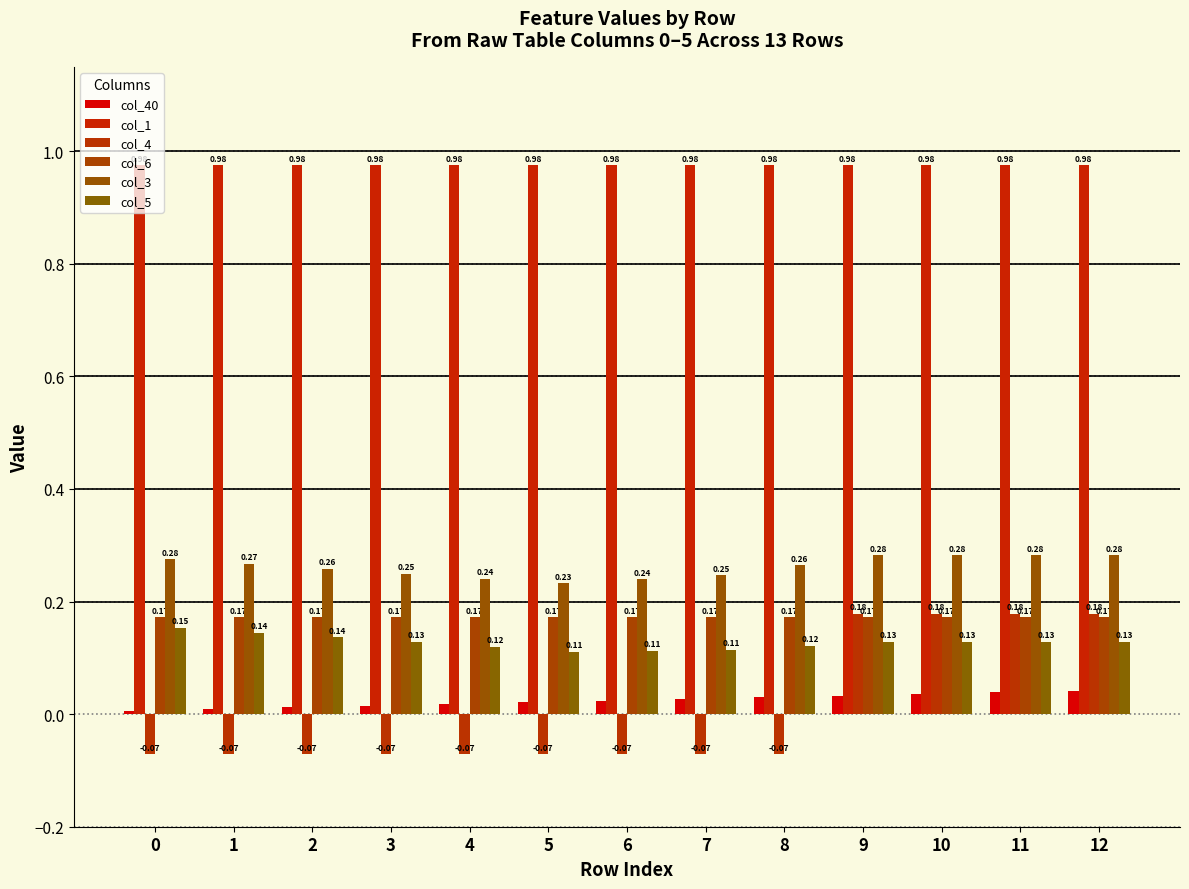

How many positive values does the col_4 series have?

4